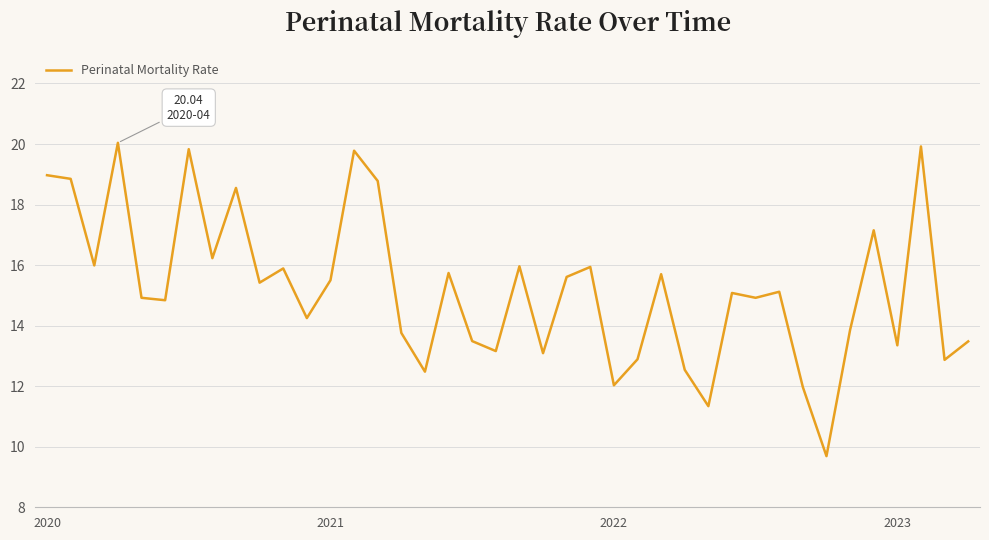

What is the smallest value displayed?

9.7